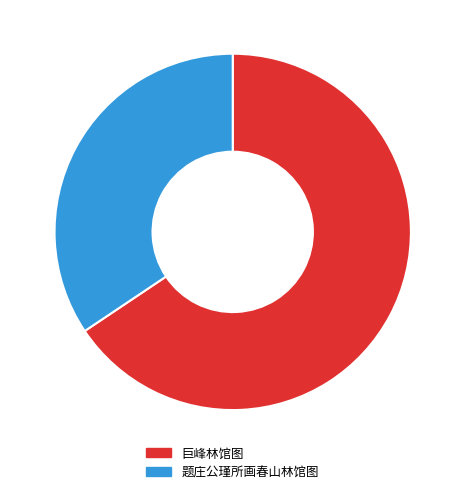

True or false: 题庄公瑾所画春山林馆图 accounts for 34% of the total.

True